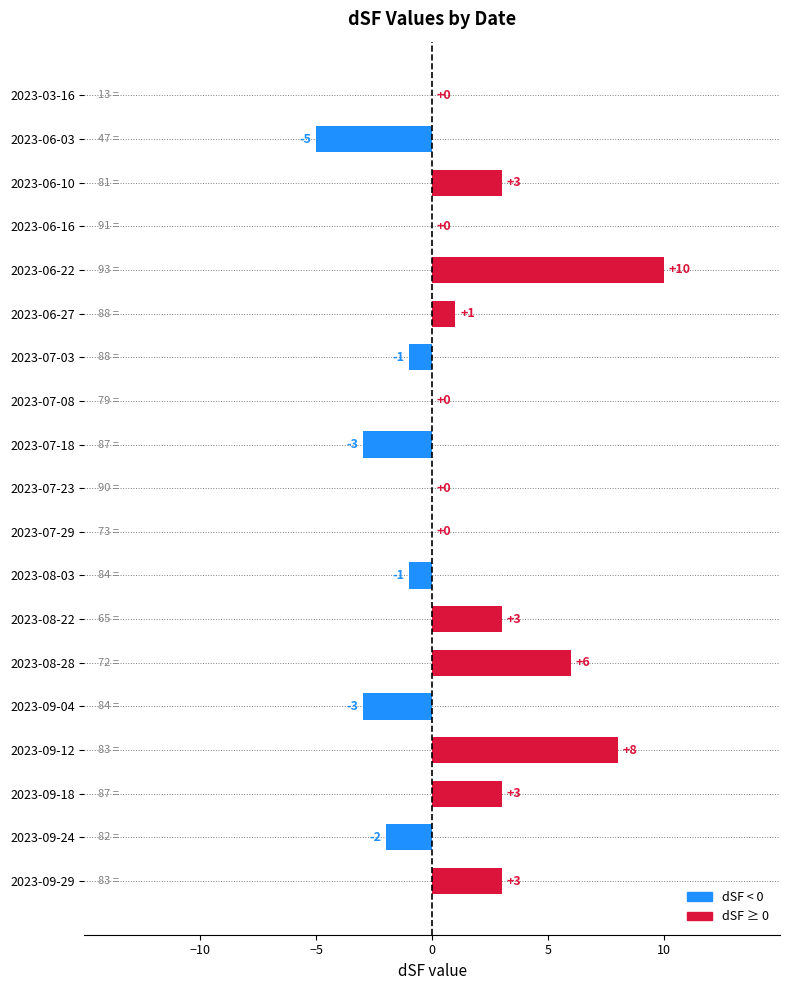

Which label corresponds to the largest value in the chart?

2023-06-22